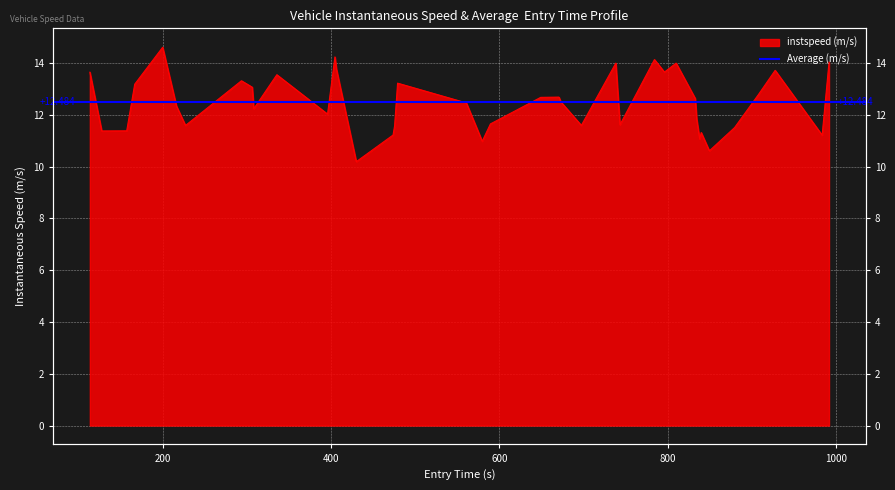

True or false: the data shows 15.6 at 38.

False